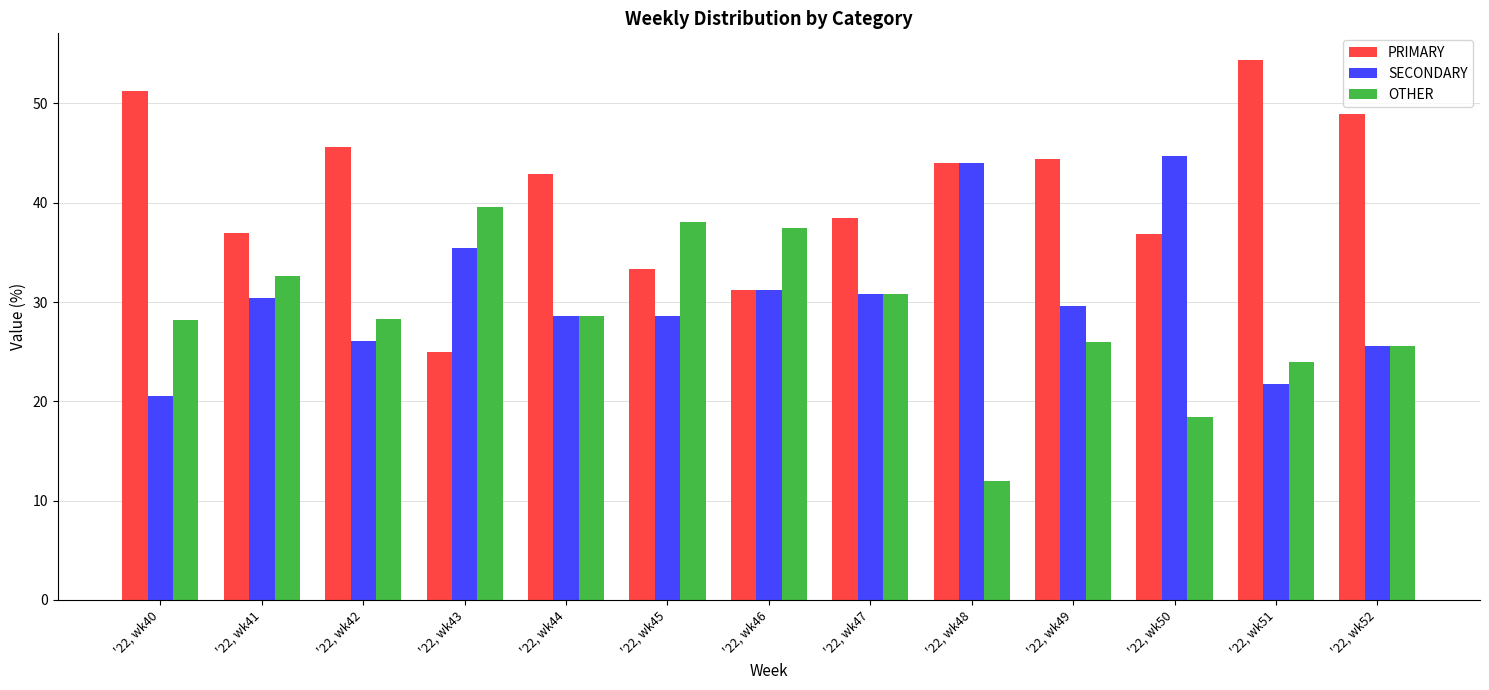

What is the value of the SECONDARY bar at the 3rd from the left?

26.1